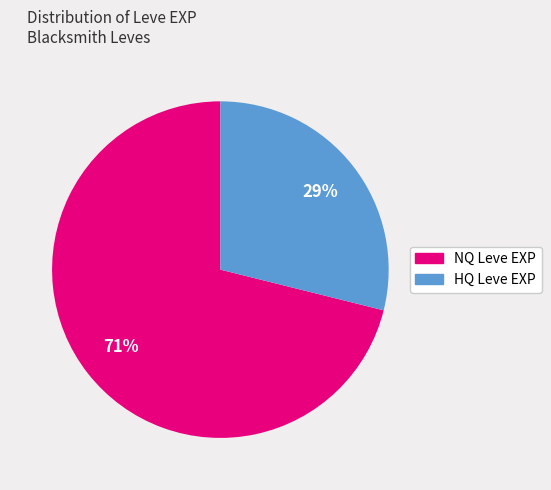

Is there any slice that represents more than half of the pie?

Yes